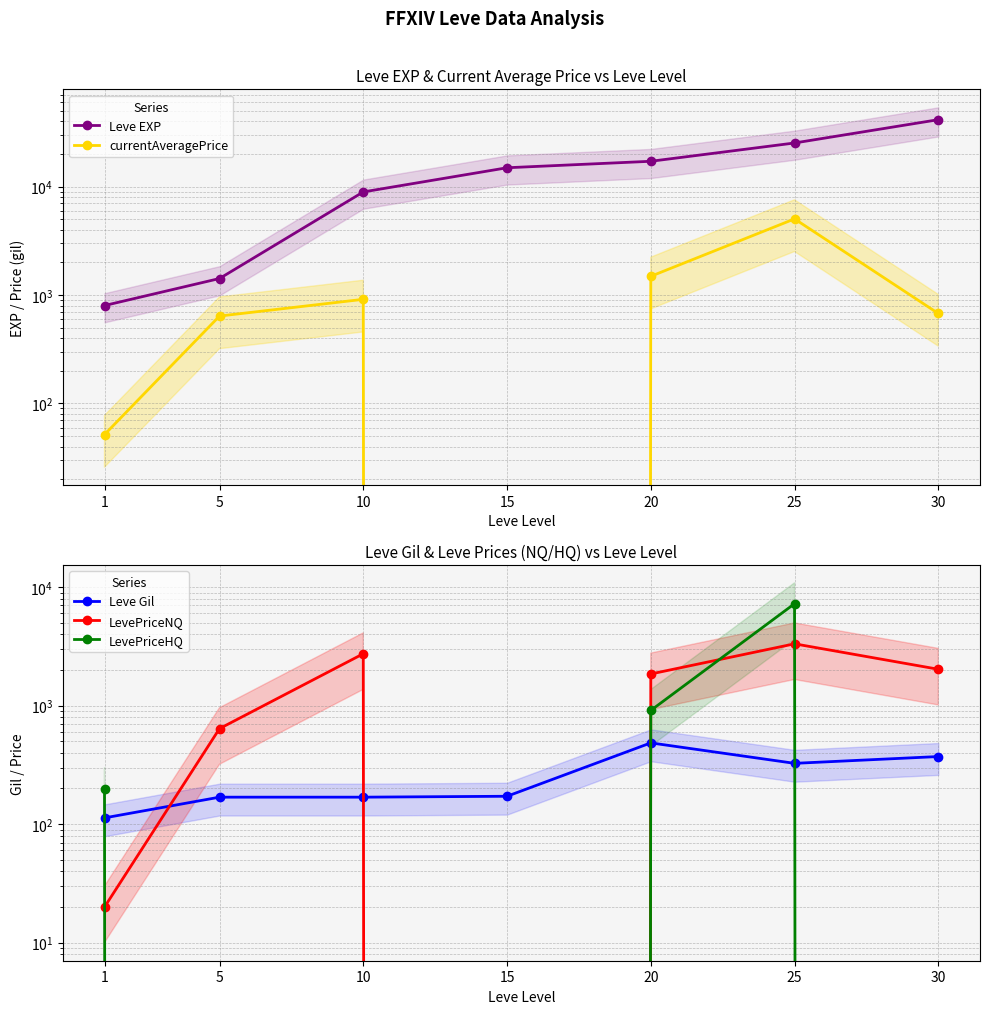

How many values in the currentAveragePrice series are below 675?

3